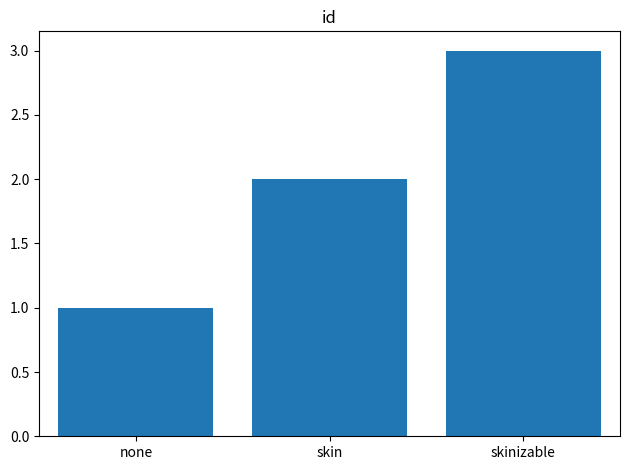

At which label is the value closest to 2?

skin